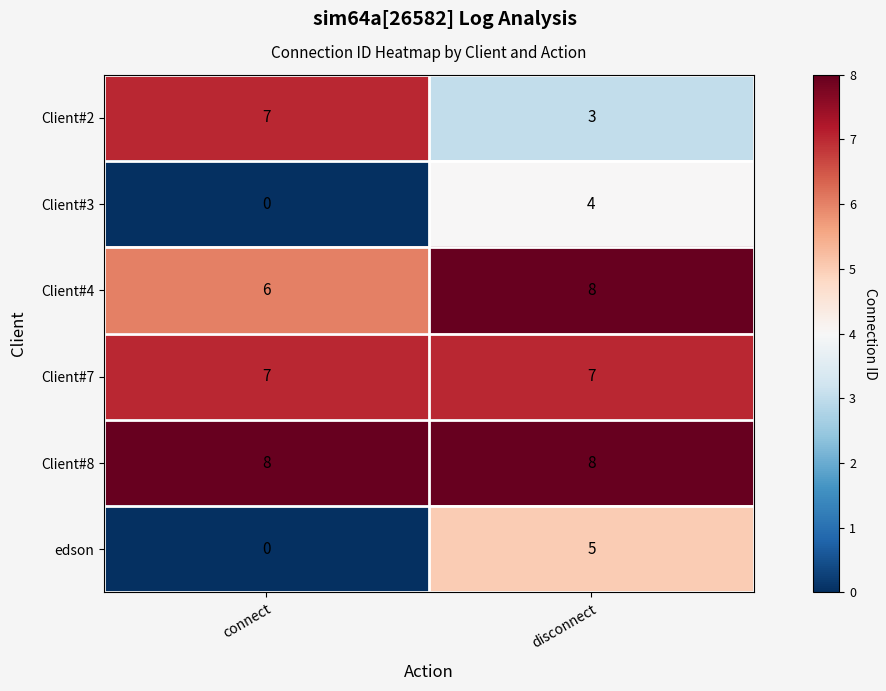

Which series has the largest range (max minus min)?

edson